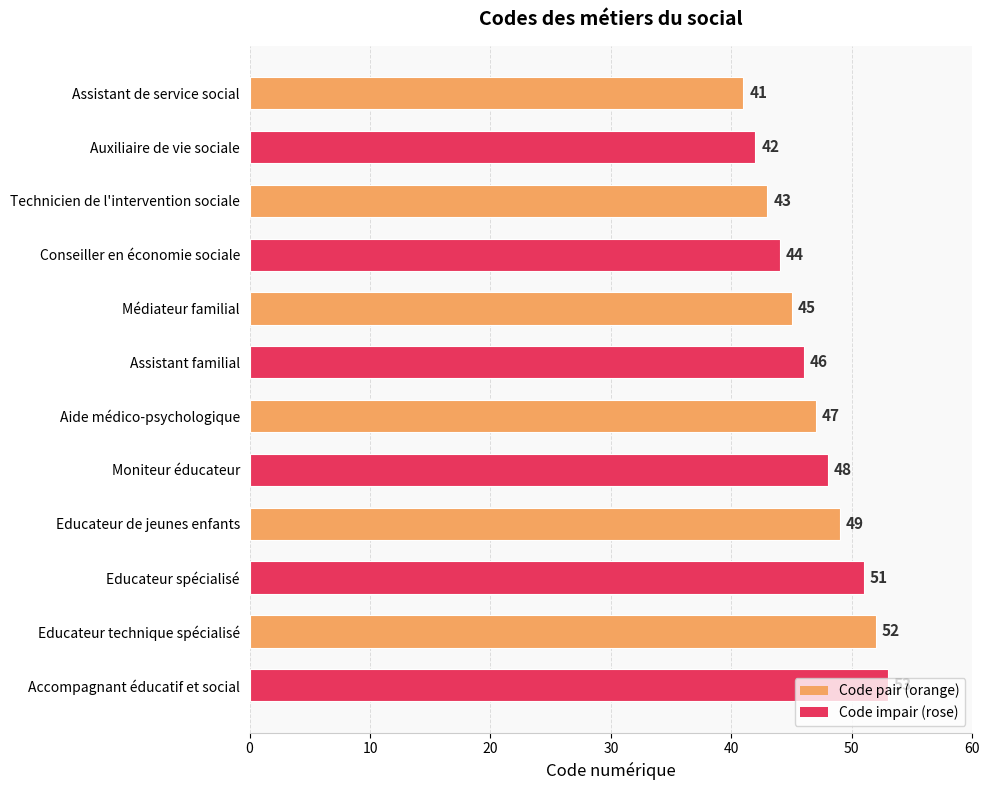

The chart shows a value of 43 at Technicien de l'intervention sociale. True or false?

True